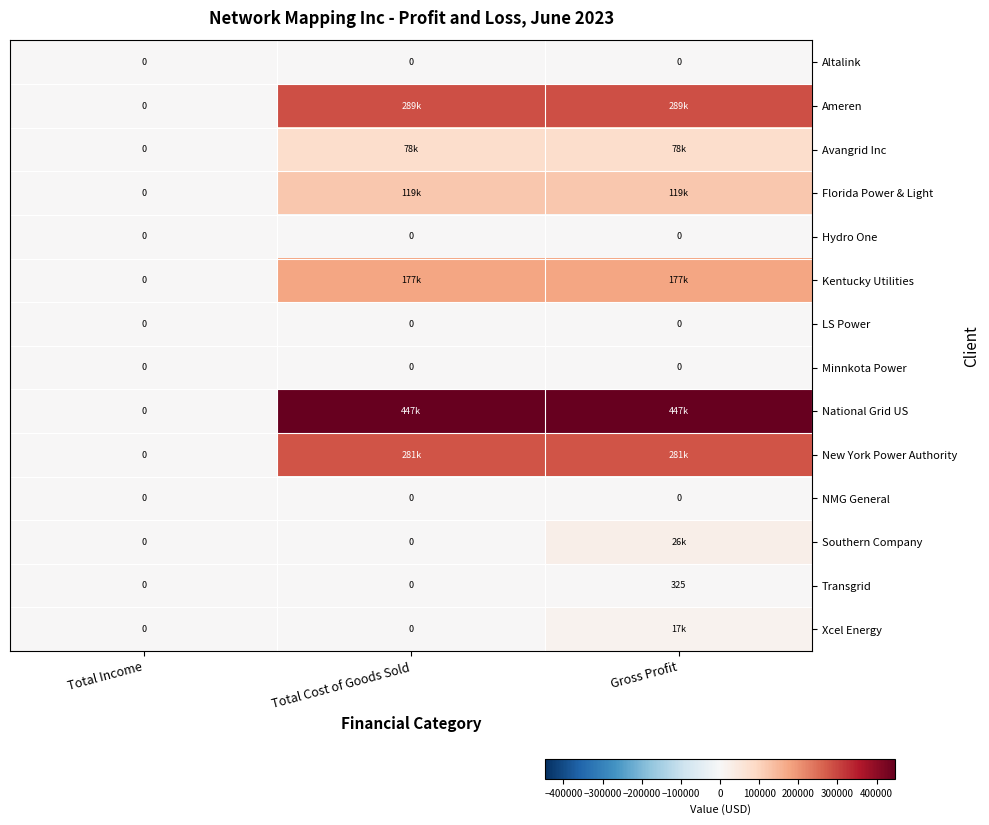

Which series has the widest spread of values?

National Grid US